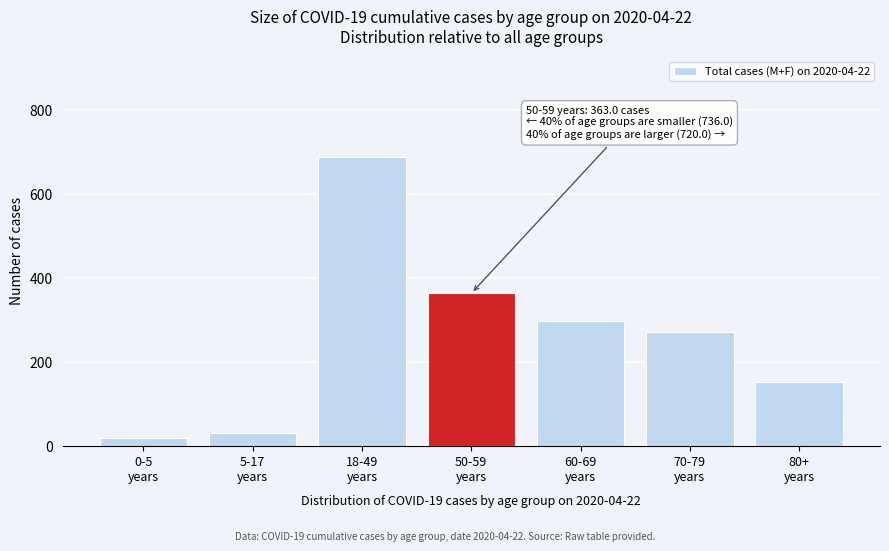

Reading right to left, extract all data points from this chart.

151	272	297	363	688	29	19